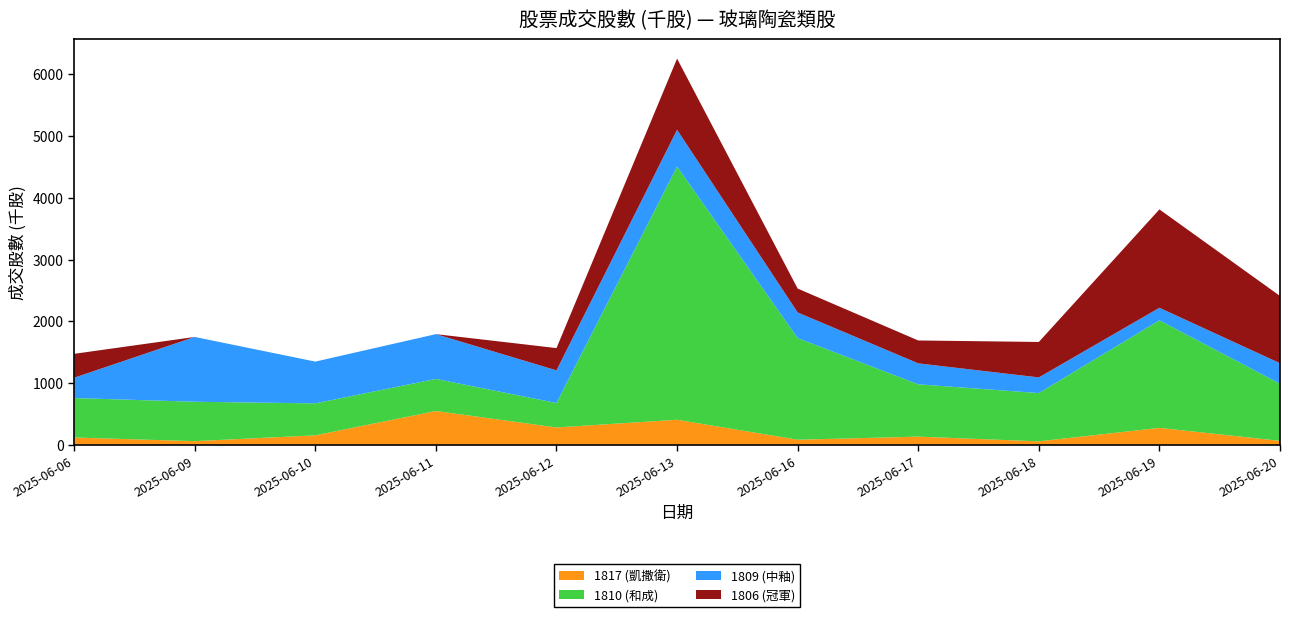

Reading right to left, what are all the values shown in this chart?

1817 (凱撒衛): 2025-06-20=62.4	2025-06-19=272.8	2025-06-18=54.3	2025-06-17=130.9	2025-06-16=80.9	2025-06-13=404.3	2025-06-12=279.4	2025-06-11=545.9	2025-06-10=151.9	2025-06-09=57.7	2025-06-06=116.4
1810 (和成): 2025-06-20=925.0	2025-06-19=1742.3	2025-06-18=782.1	2025-06-17=847.7	2025-06-16=1646.6	2025-06-13=4101.9	2025-06-12=396.6	2025-06-11=520.0	2025-06-10=518.1	2025-06-09=638.3	2025-06-06=639.6
1809 (中釉): 2025-06-20=332.7	2025-06-19=203.2	2025-06-18=253.7	2025-06-17=339.2	2025-06-16=414.9	2025-06-13=595.2	2025-06-12=528.4	2025-06-11=725.6	2025-06-10=676.6	2025-06-09=1049.8	2025-06-06=329.2
1806 (冠軍): 2025-06-20=1089.7	2025-06-19=1593.8	2025-06-18=574.3	2025-06-17=371.0	2025-06-16=387.1	2025-06-13=1153.6	2025-06-12=360.9	2025-06-11=0.0	2025-06-10=0.0	2025-06-09=0.0	2025-06-06=387.1